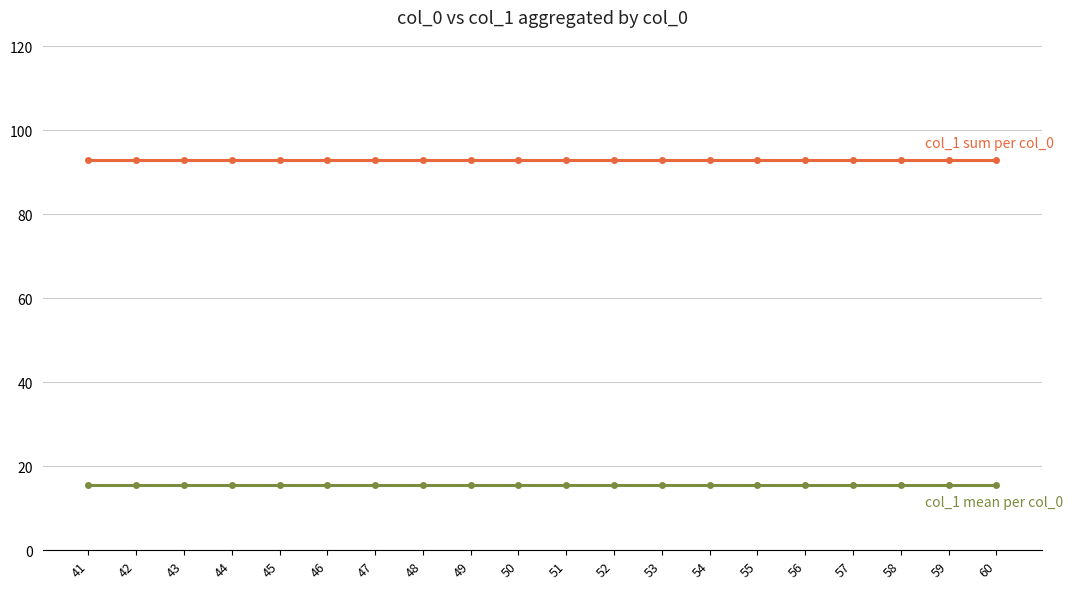

What is the spread (max minus min) of values at 52?

77.5